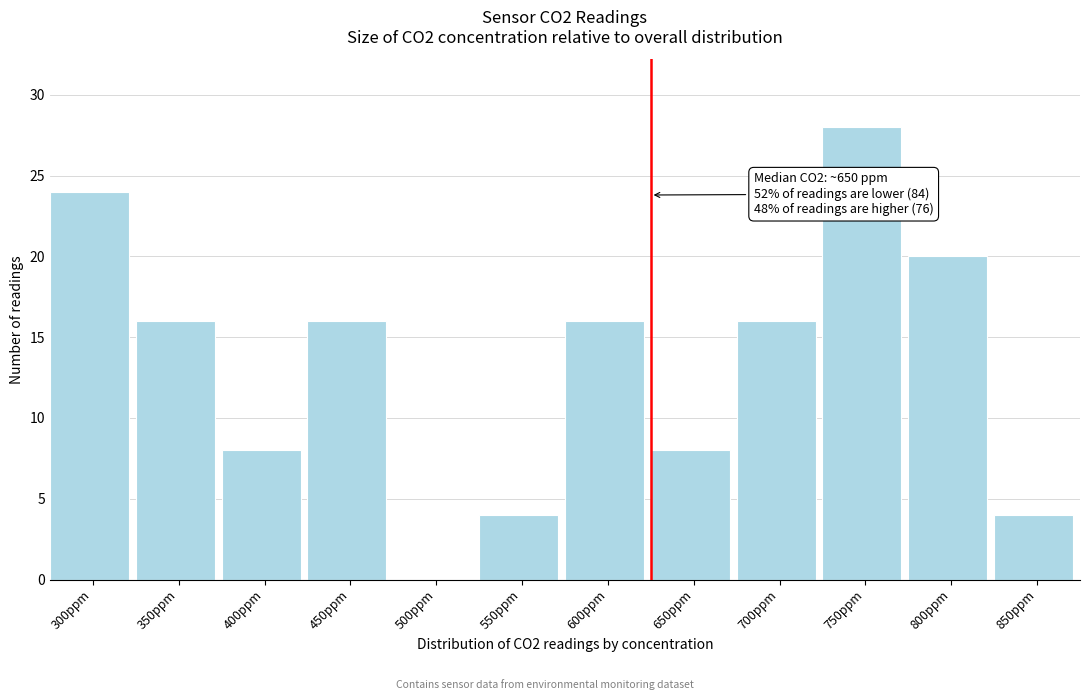

Reading right to left, what are all the values shown in this chart?

850ppm=4	800ppm=20	750ppm=28	700ppm=16	650ppm=8	600ppm=16	550ppm=4	500ppm=0	450ppm=16	400ppm=8	350ppm=16	300ppm=24